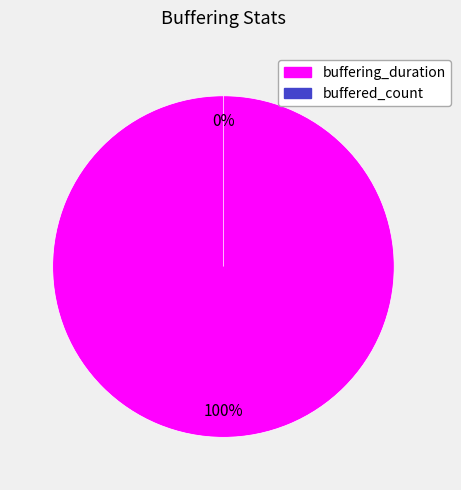

True or false: buffered_count accounts for 0% of the total.

True